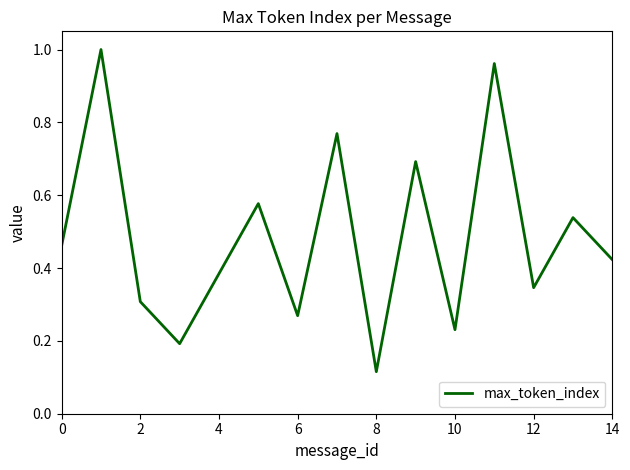

What is the difference between the maximum and minimum values?

0.9